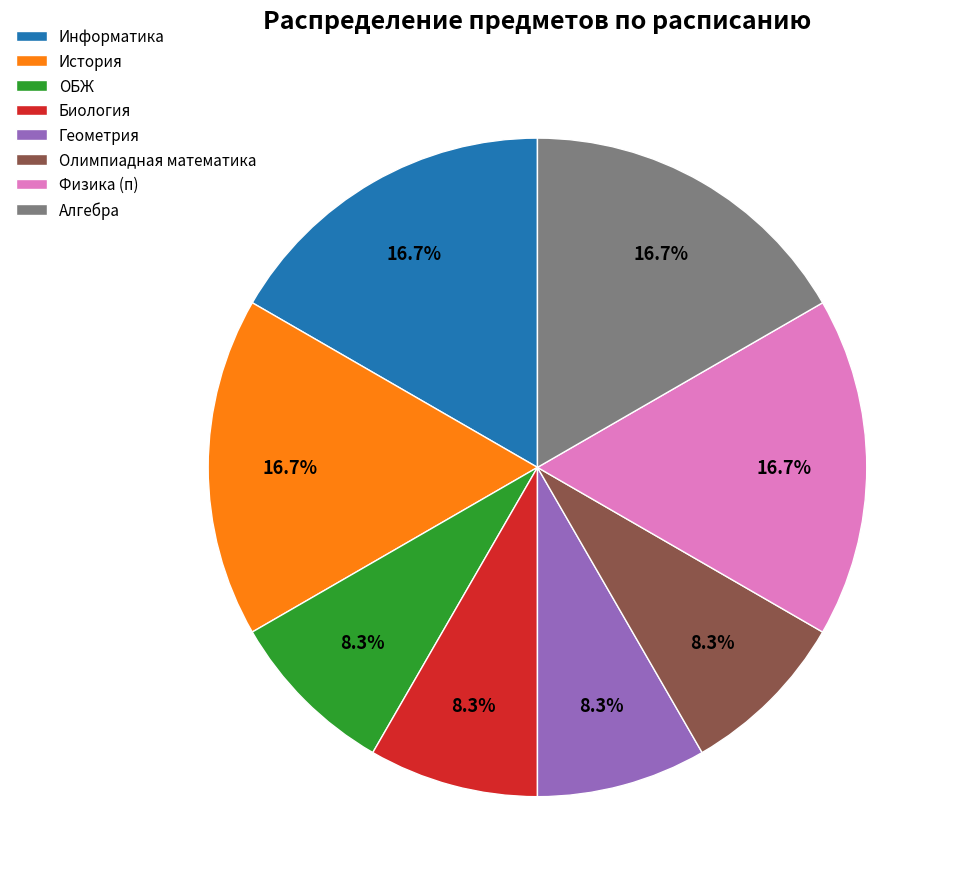

Count the number of slices in the pie.

8